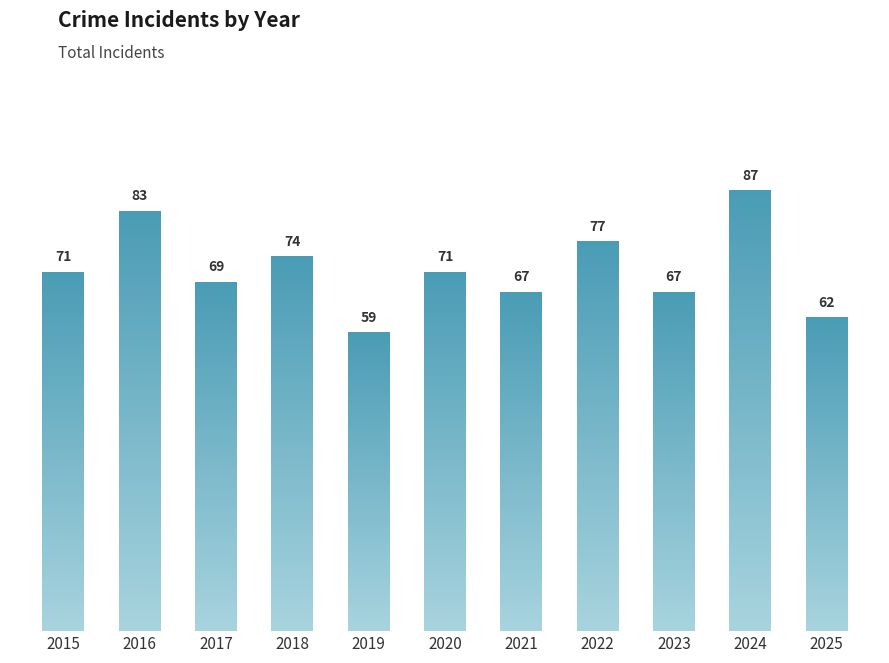

What is the value of the 9th bar from the left?

67